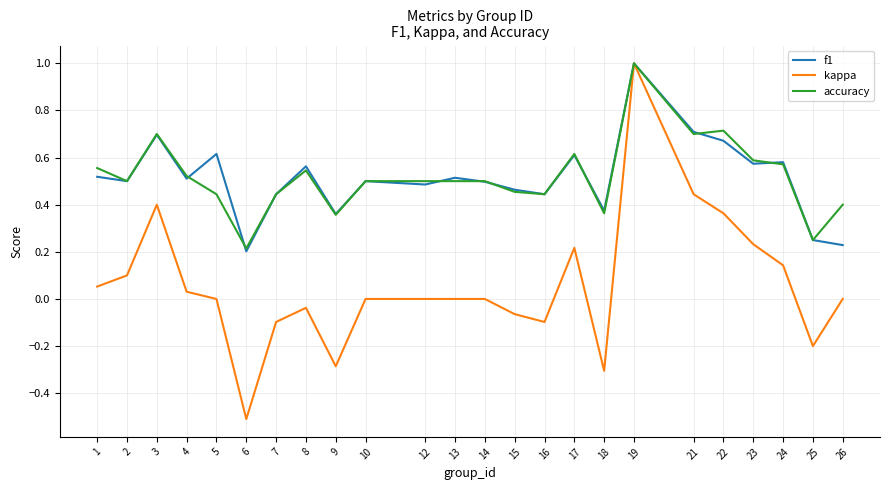

What is the spread (max minus min) of values at 3?

0.3